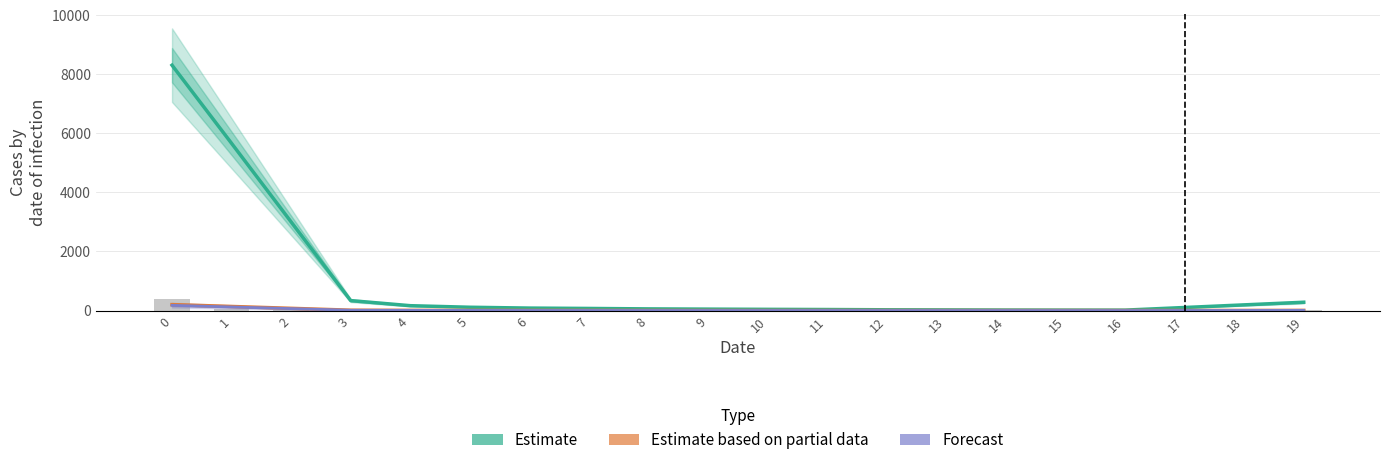

What is the value of the Forecast bar at the 9th from the left?

1.6